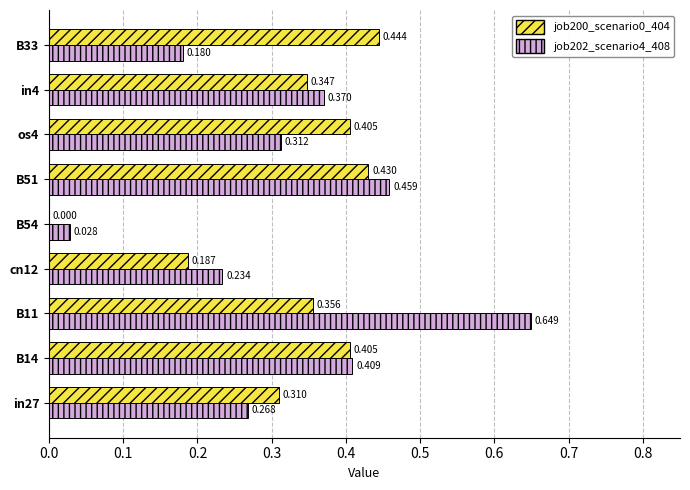

Is the value of job202_scenario4_408 at B11 greater than the value of job200_scenario0_404 at in4?

Yes